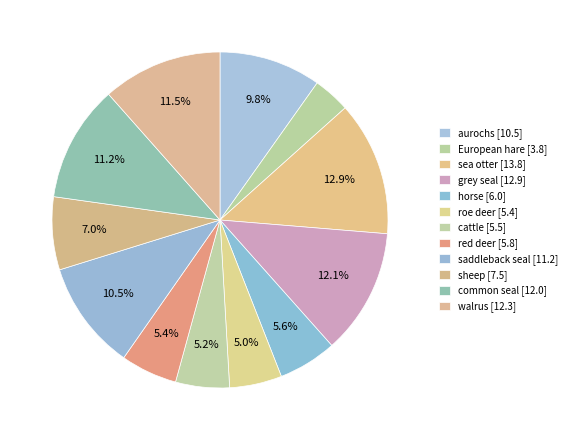

Rank the categories by value from lowest to highest.

European hare, roe deer, cattle, red deer, horse, sheep, aurochs, saddleback seal, common seal, walrus, grey seal, sea otter